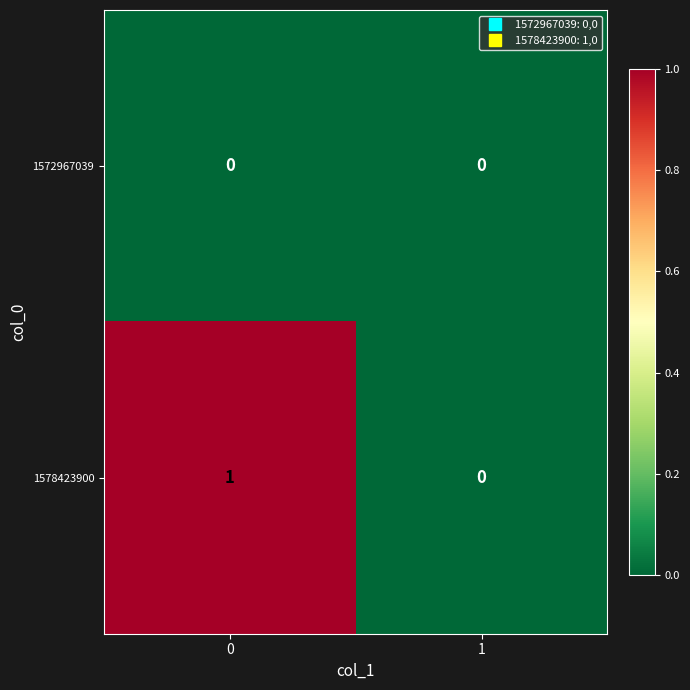

At 0, list the series in order from largest to smallest.

1578423900, 1572967039